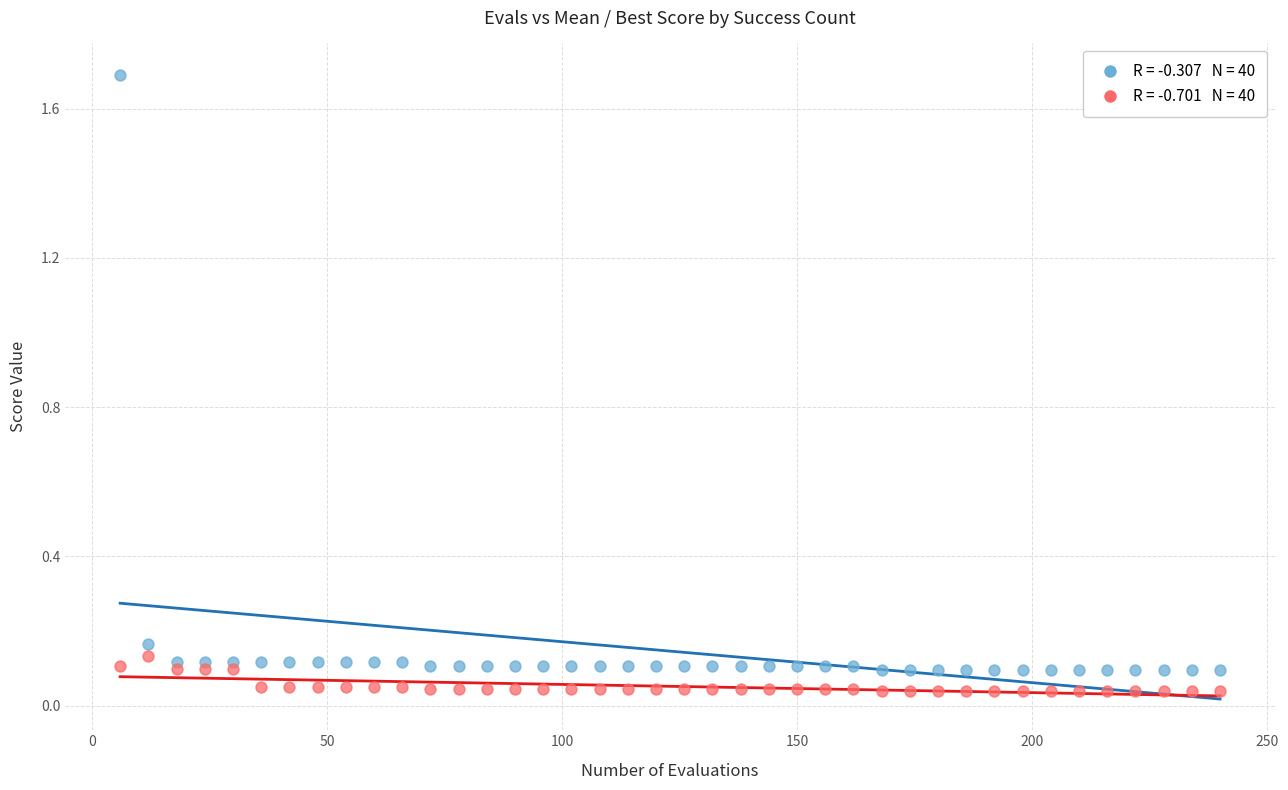

Across all data points, what is the range of Y values (max minus min)?

1.7